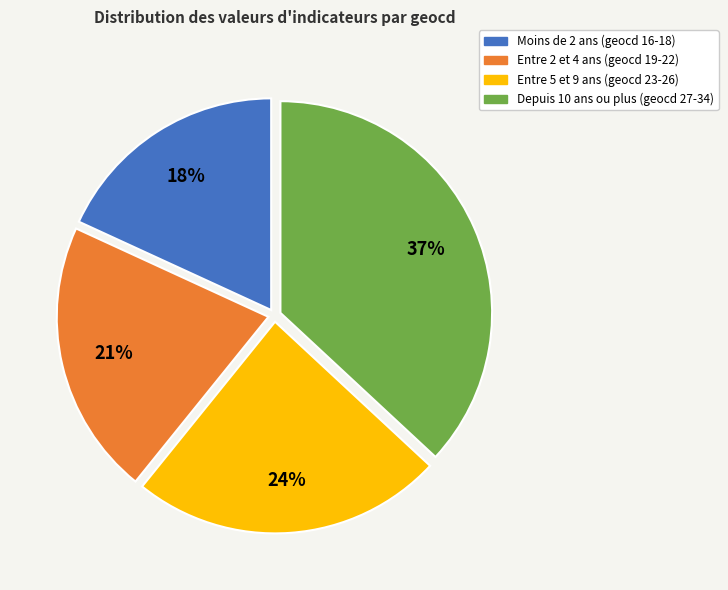

To the nearest percent, what is the average slice percentage?

25%